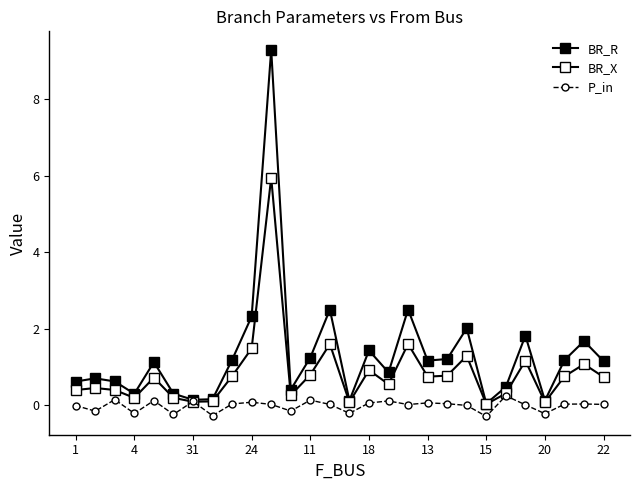

Does the chart have visible grid lines?

No